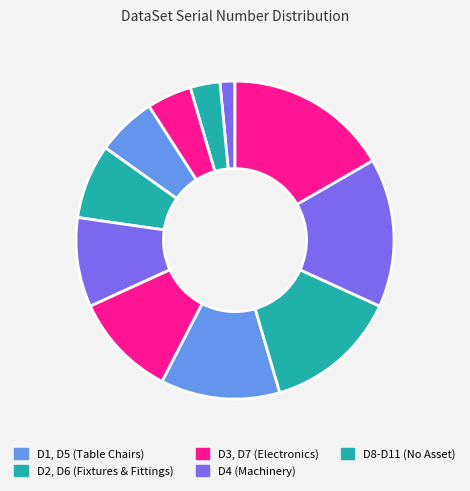

How many slices are in this pie chart?

11